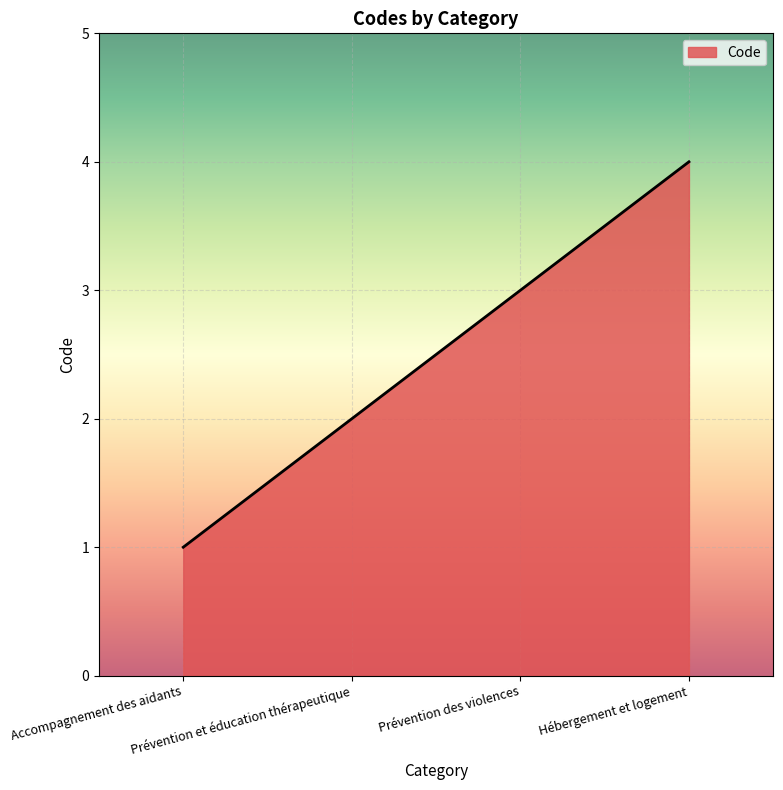

What is the ratio of the value at Prévention et éducation thérapeutique to the value at Prévention des violences?

0.7